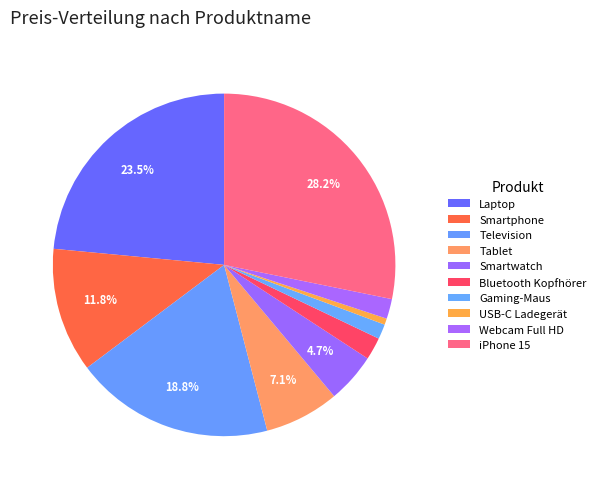

Is there a majority slice in this chart?

No